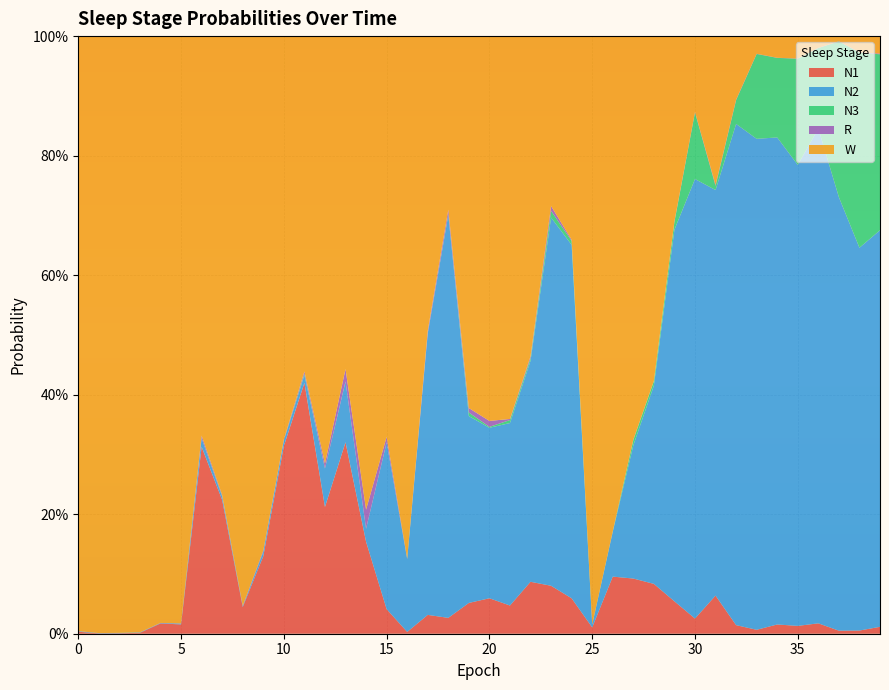

Reading left to right, what are all the values shown in this chart?

N1: 0.0	0.0	0.0	0.0	0.0	0.0	0.3	0.2	0.0	0.1	0.3	0.4	0.2	0.3	0.2	0.0	0.0	0.0	0.0	0.1	0.1	0.0	0.1	0.1	0.1	0.0	0.1	0.1	0.1	0.1	0.0	0.1	0.0	0.0	0.0	0.0	0.0	0.0	0.0	0.0
N2: 0.0	0.0	0.0	0.0	0.0	0.0	0.0	0.0	0.0	0.0	0.0	0.0	0.1	0.1	0.0	0.3	0.1	0.5	0.7	0.3	0.3	0.3	0.4	0.6	0.6	0.0	0.1	0.2	0.3	0.6	0.7	0.7	0.8	0.8	0.8	0.8	0.8	0.7	0.6	0.7
N3: 0.0	0.0	0.0	0.0	0.0	0.0	0.0	0.0	0.0	0.0	0.0	0.0	0.0	0.0	0.0	0.0	0.0	0.0	0.0	0.0	0.0	0.0	0.0	0.0	0.0	0.0	0.0	0.0	0.0	0.0	0.1	0.0	0.0	0.1	0.1	0.2	0.1	0.3	0.3	0.3
R: 0.0	0.0	0.0	0.0	0.0	0.0	0.0	0.0	0.0	0.0	0.0	0.0	0.0	0.0	0.0	0.0	0.0	0.0	0.0	0.0	0.0	0.0	0.0	0.0	0.0	0.0	0.0	0.0	0.0	0.0	0.0	0.0	0.0	0.0	0.0	0.0	0.0	0.0	0.0	0.0
W: 1.0	1.0	1.0	1.0	1.0	1.0	0.7	0.8	1.0	0.9	0.7	0.6	0.7	0.6	0.8	0.7	0.9	0.5	0.3	0.6	0.6	0.6	0.5	0.3	0.3	1.0	0.8	0.7	0.6	0.3	0.1	0.2	0.1	0.0	0.0	0.0	0.0	0.0	0.0	0.0